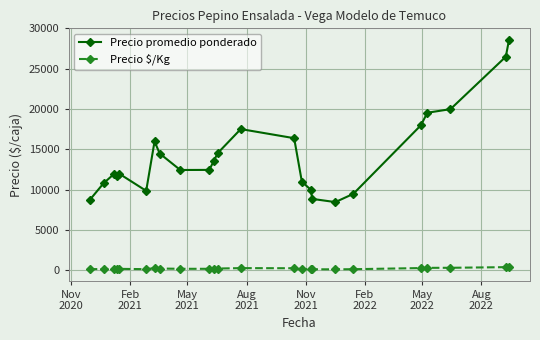

True or false: Precio promedio ponderado and Precio $/Kg cross at least once.

False